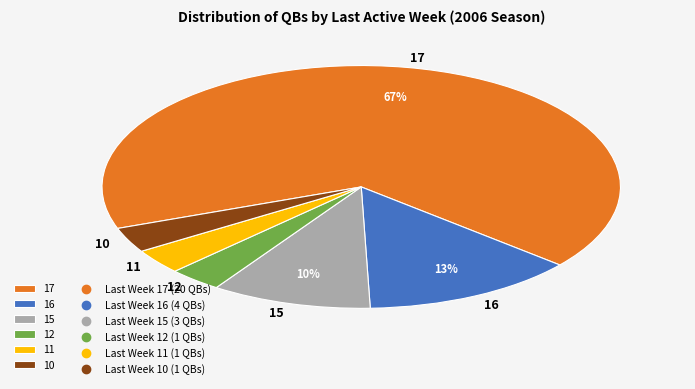

Does any single category account for the majority?

Yes